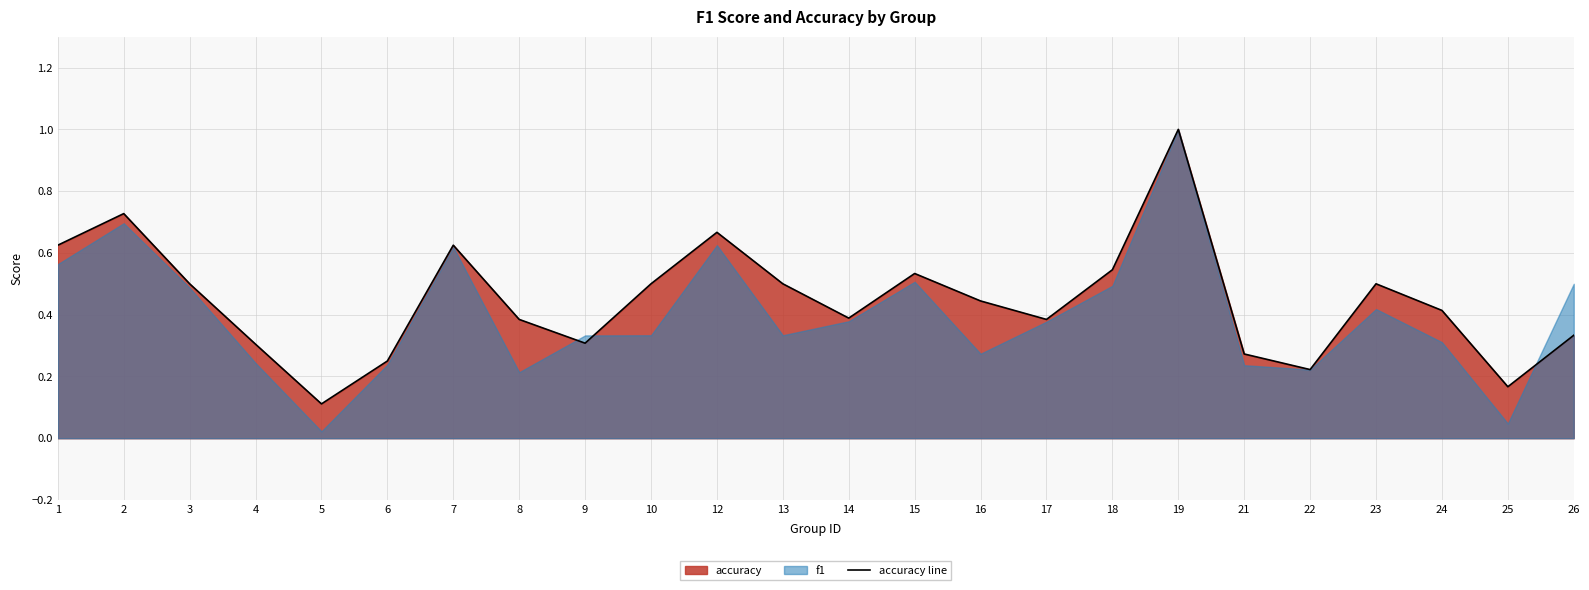

What is the change in value from 19 to 25?

-0.8